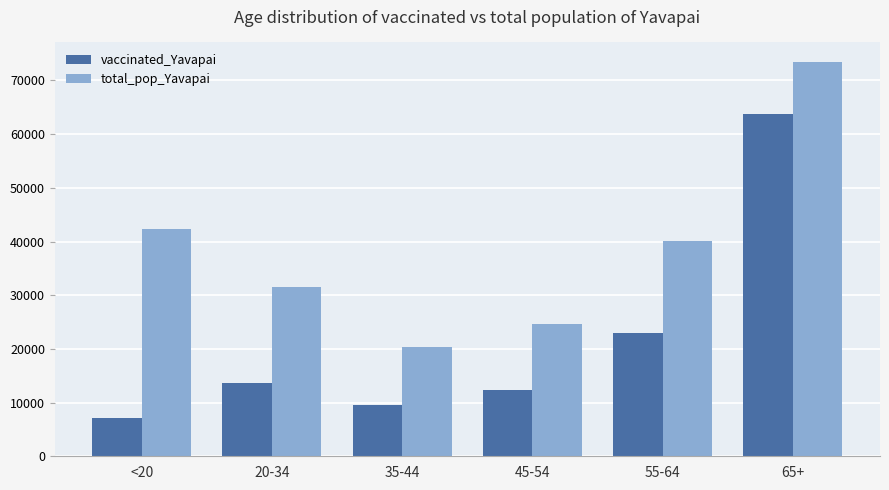

Count the number of data series in this chart.

2